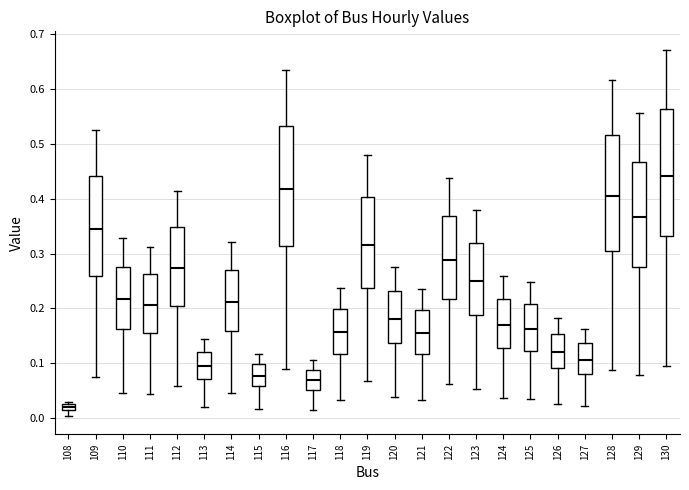

Which box has the lowest median line?

108